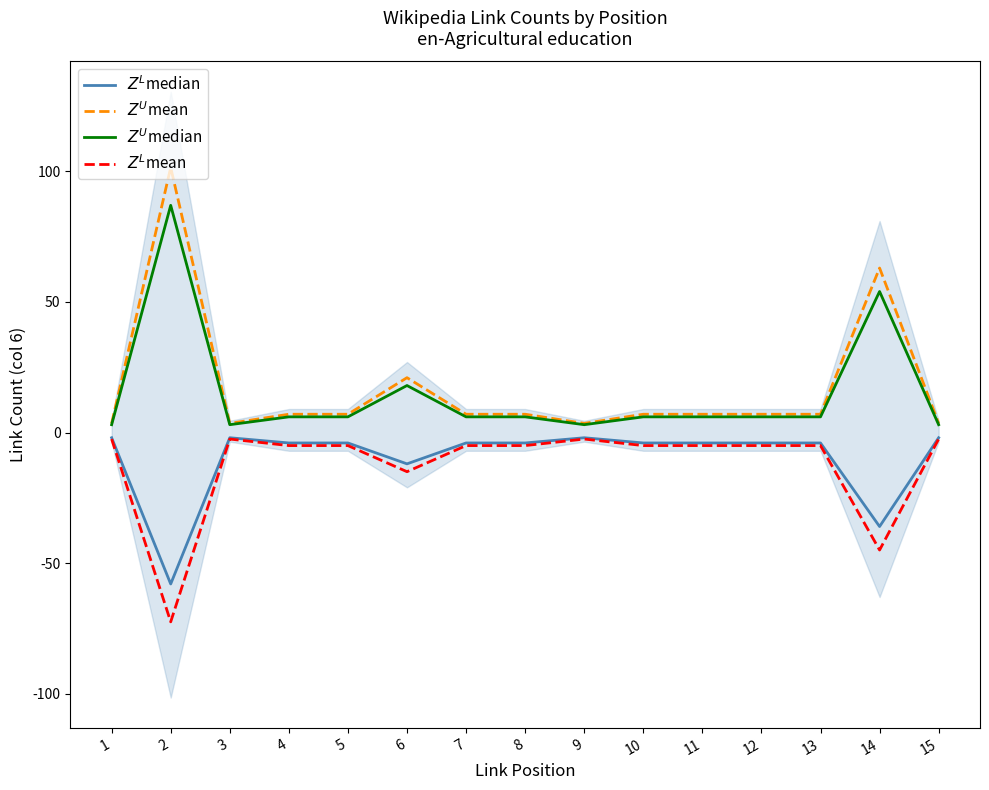

What is the value of the $Z^U$mean point at the 11th from the left?

7.0